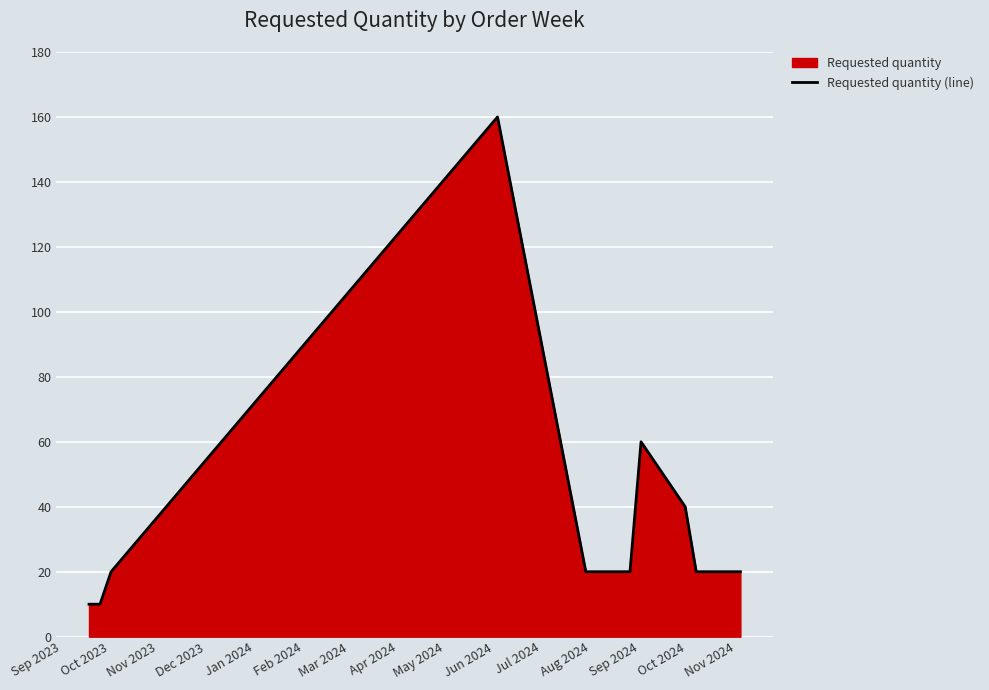

How many data points are less than 20?

2